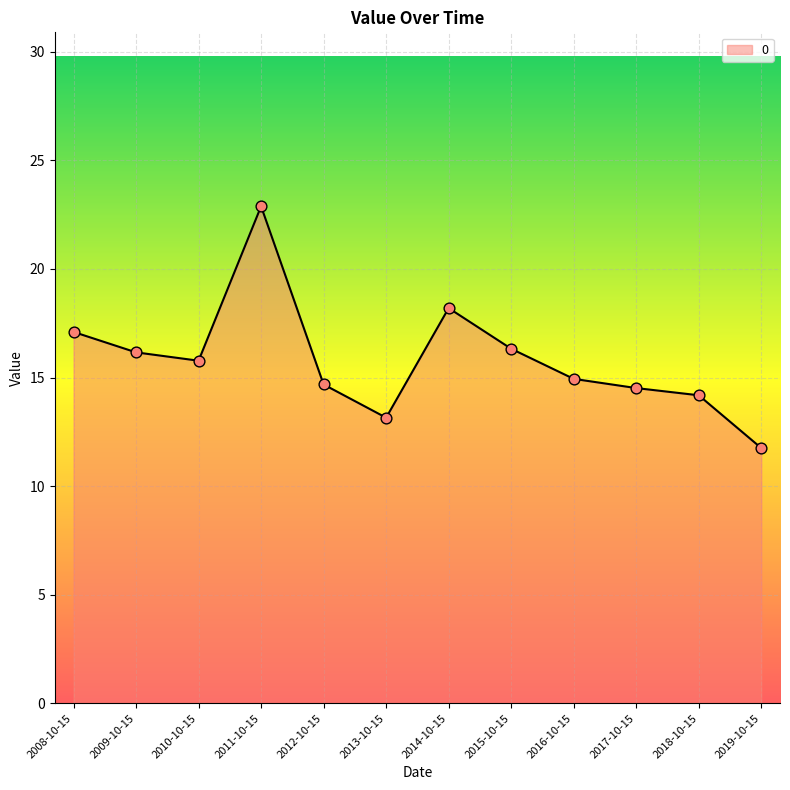

Between 2009-10-15 and 2008-10-15, which is larger?

2008-10-15